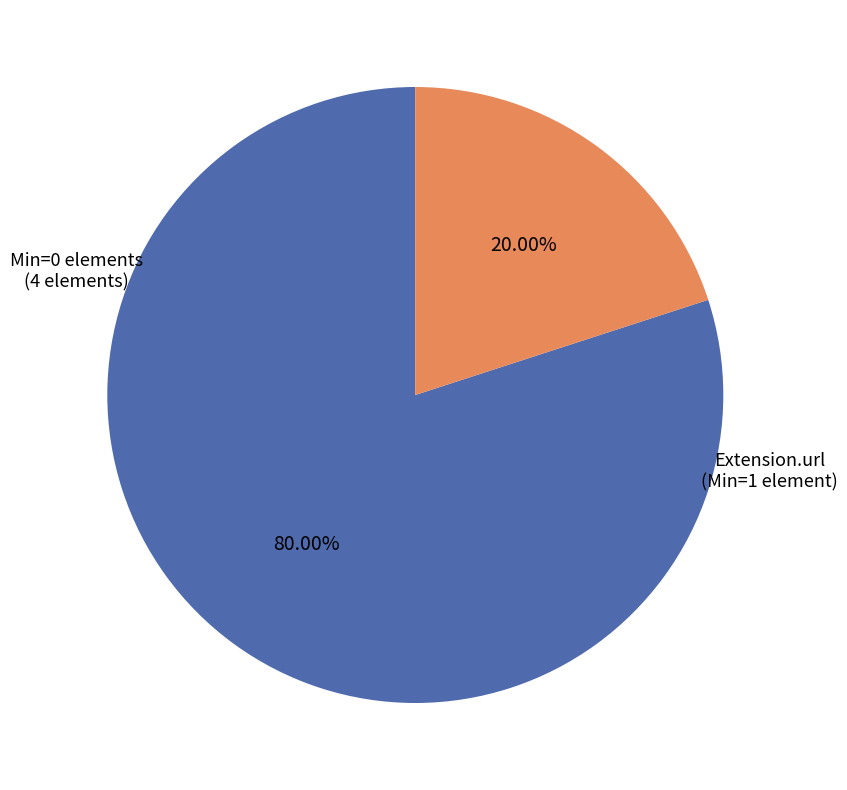

Does any single category account for the majority?

Yes